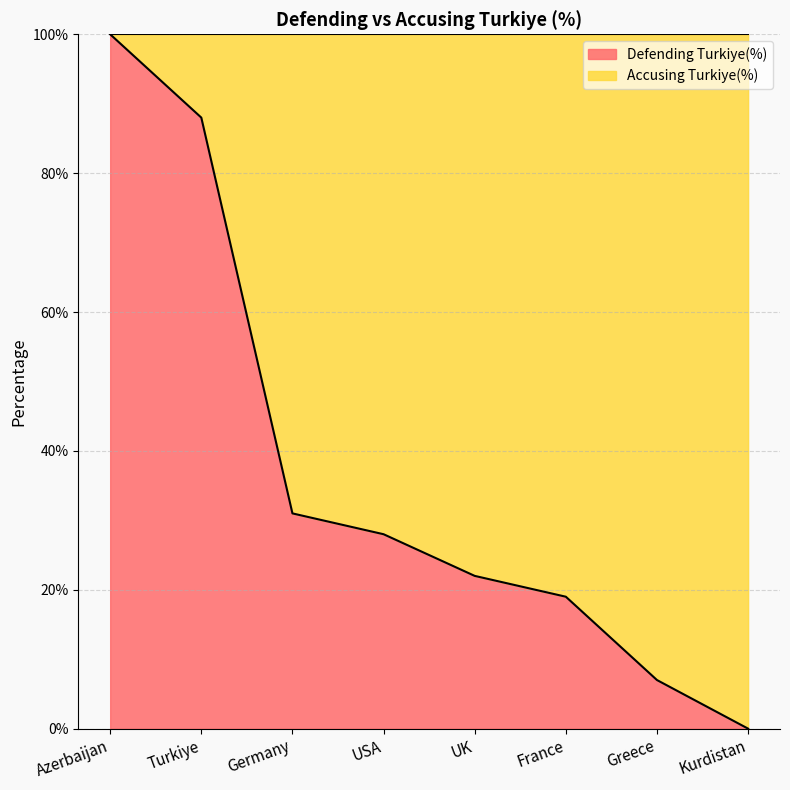

What is the difference between the second highest and minimum values?

0.9